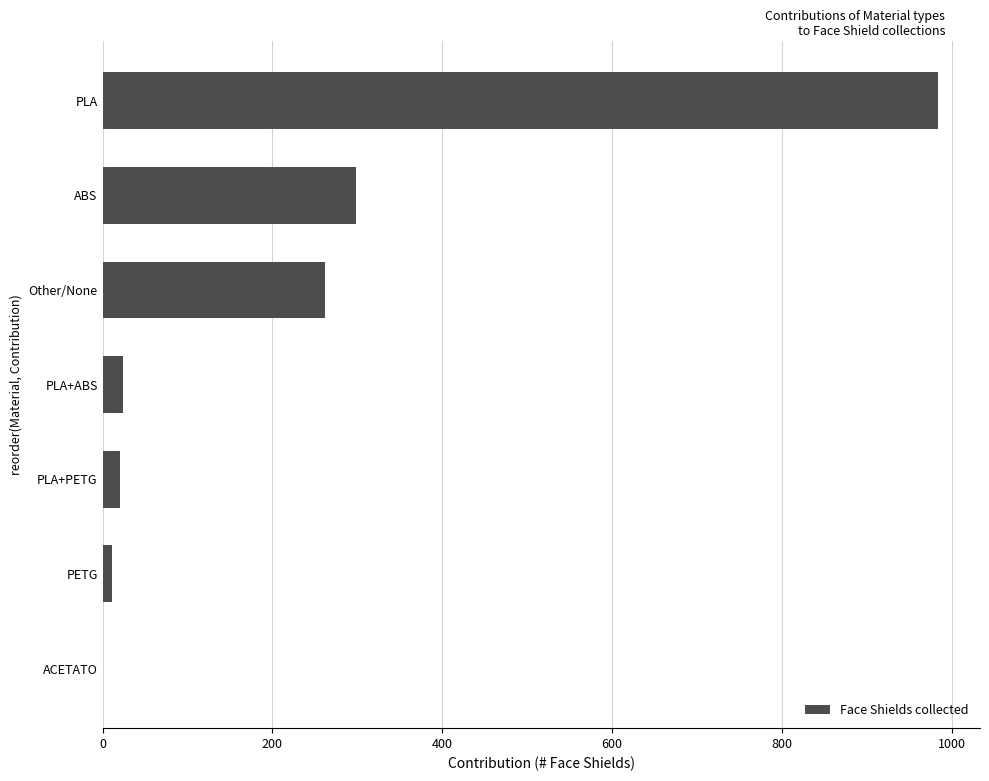

What is the change in value from PLA+ABS to ABS?

+274